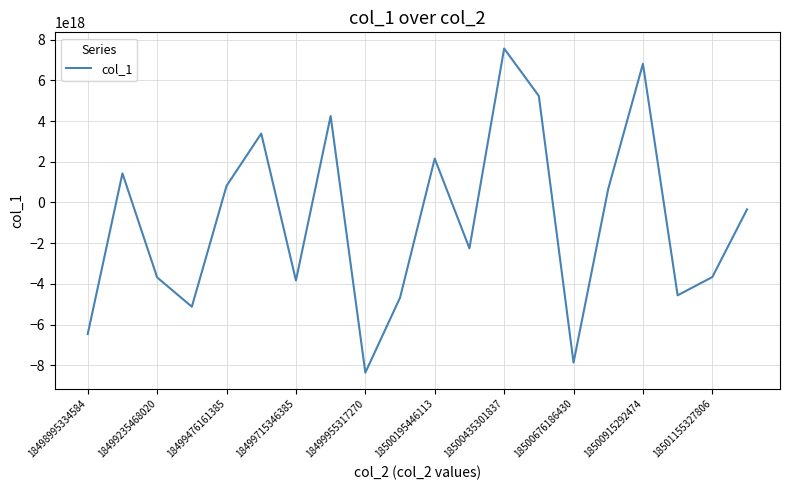

Which has a higher value, 18500435301837 or 18499235468020?

18500435301837